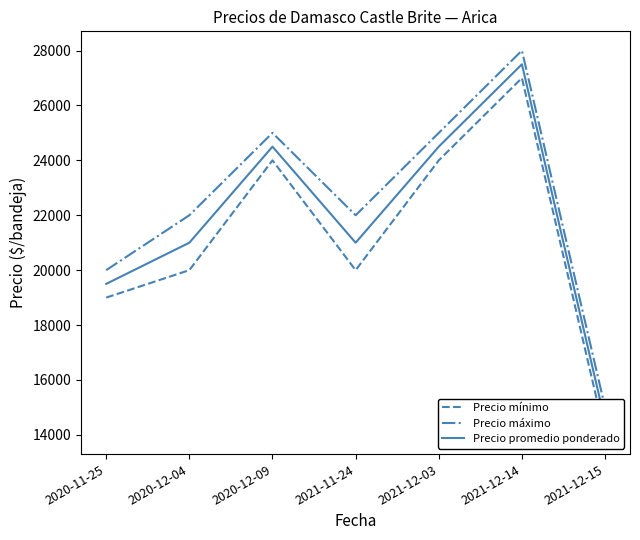

Which has a higher value, 2021-11-24 or 2021-12-15?

2021-11-24